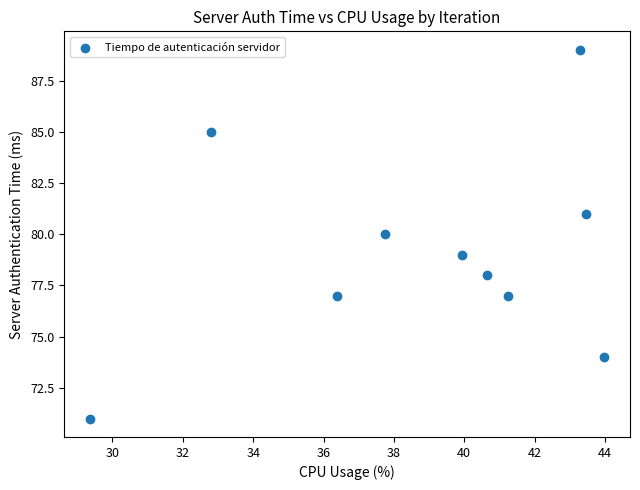

What is the range of Y values (max minus min)?

18